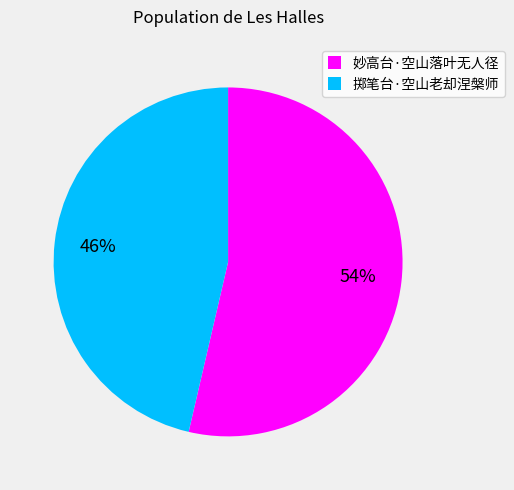

Is the sum of 掷笔台·空山老却涅槃师 and 妙高台·空山落叶无人径 greater than half?

Yes